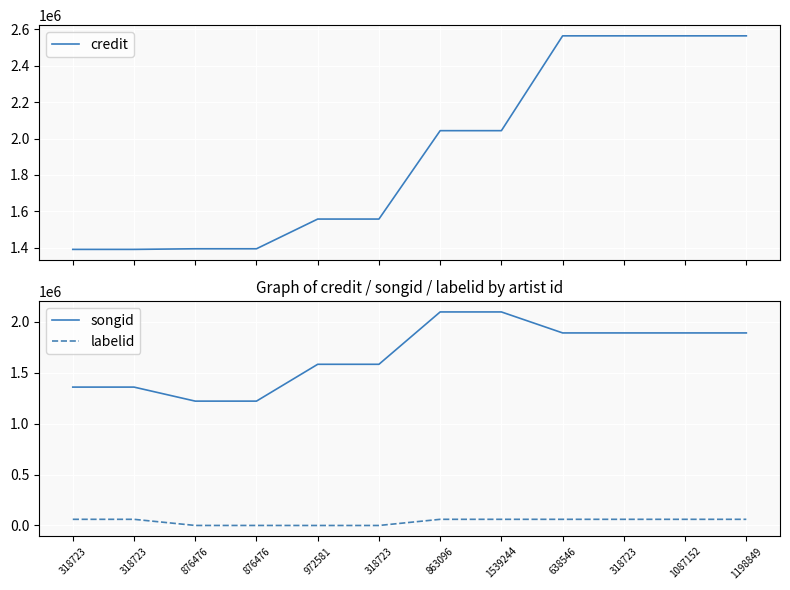

True or false: labelid and songid intersect in this chart.

False